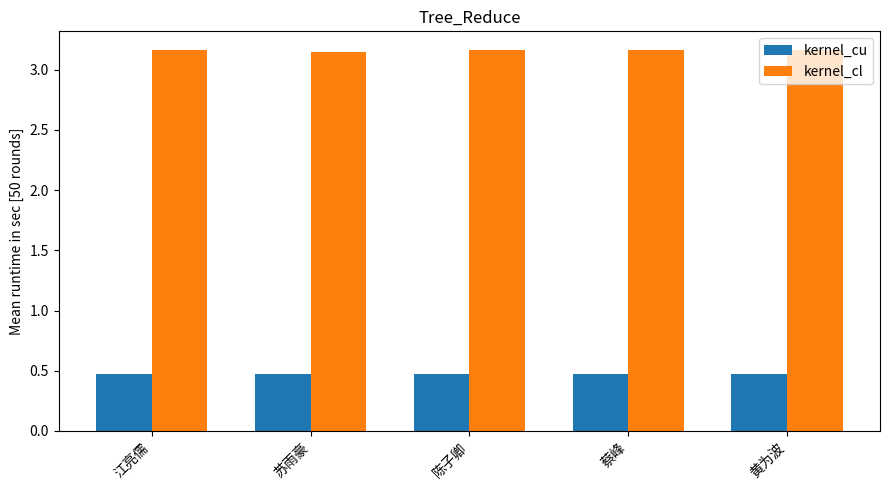

What are all the series names shown in the legend?

kernel_cu, kernel_cl